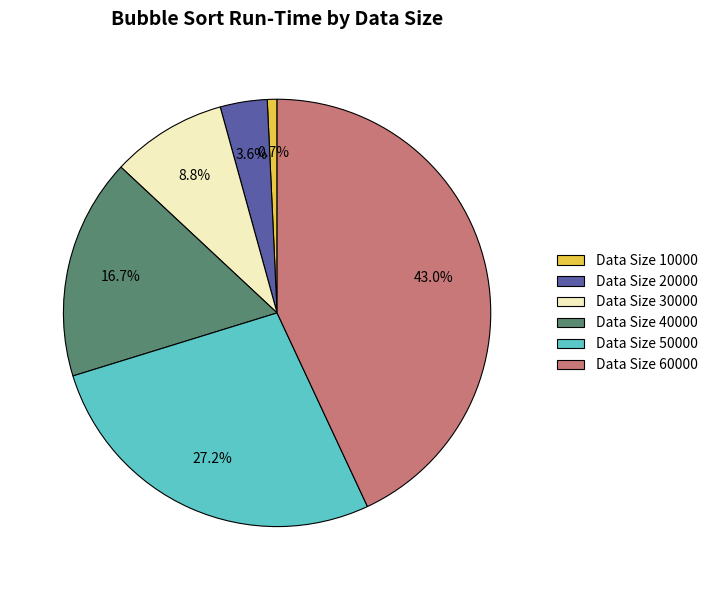

Is there a majority slice in this chart?

No